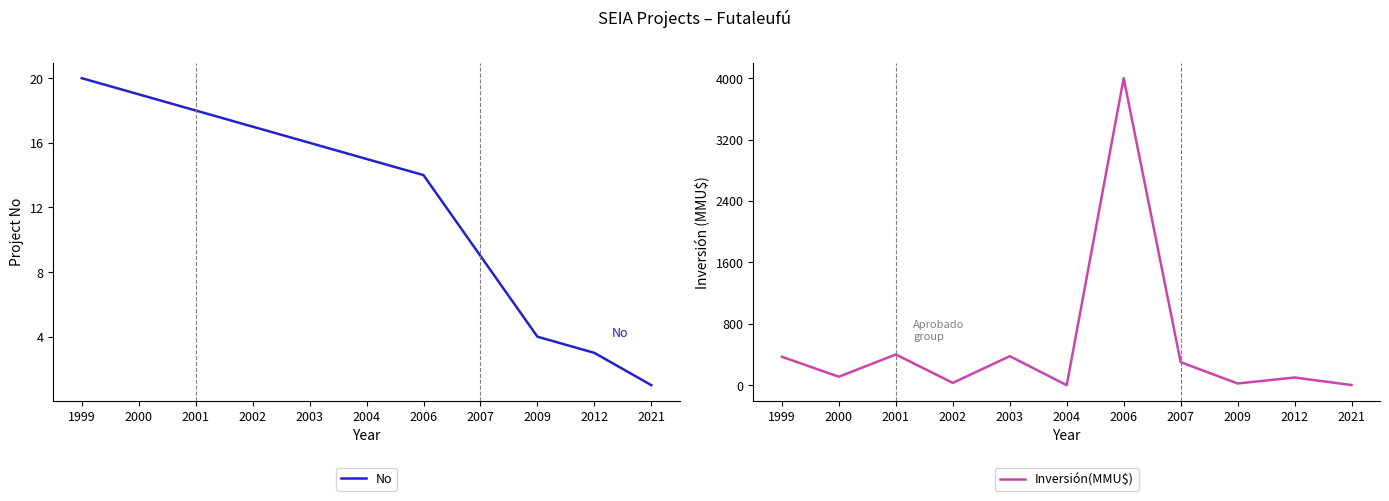

Is it true that Inversión(MMU$) equals 177 at 2000?

False